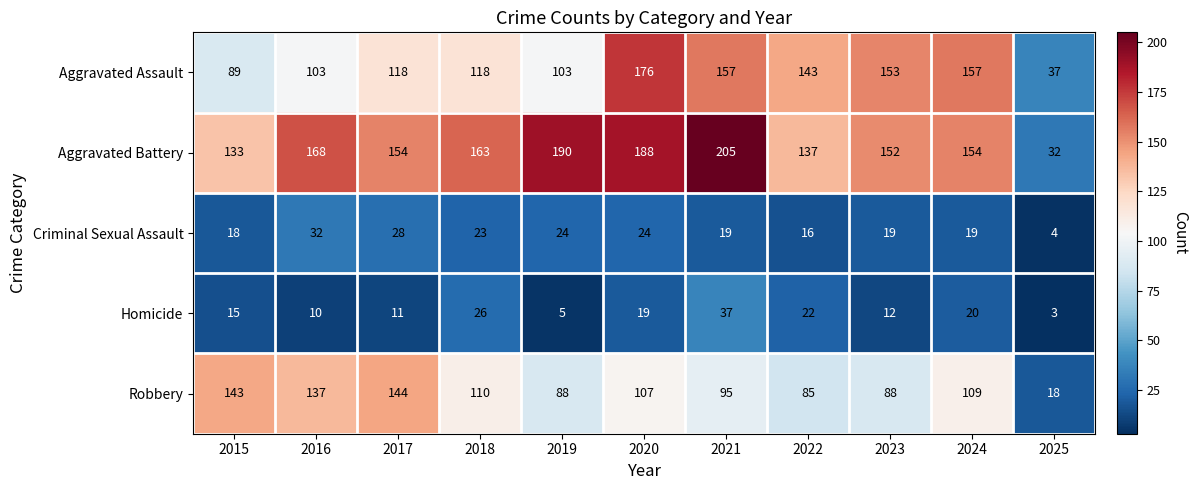

The Homicide series shows 53 at 2021. True or false?

False